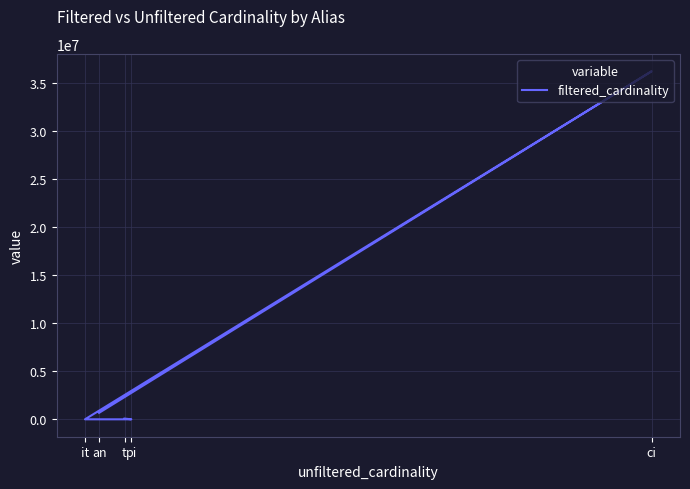

List the labels in order of value, largest first.

ci, an, t, pi, it